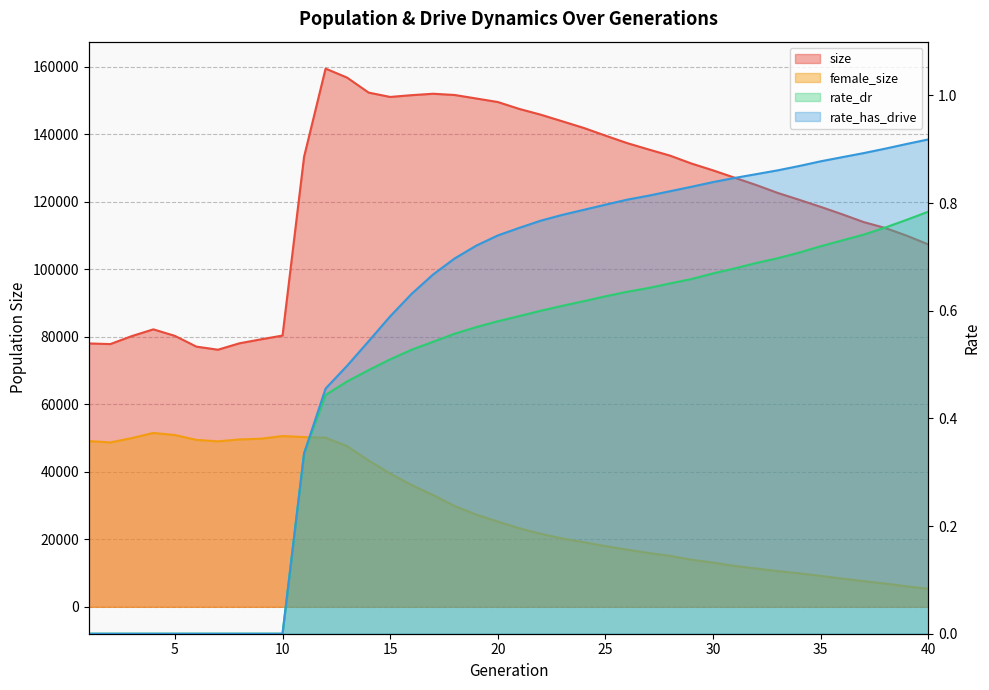

True or false: rate_has_drive and rate_dr intersect in this chart.

False